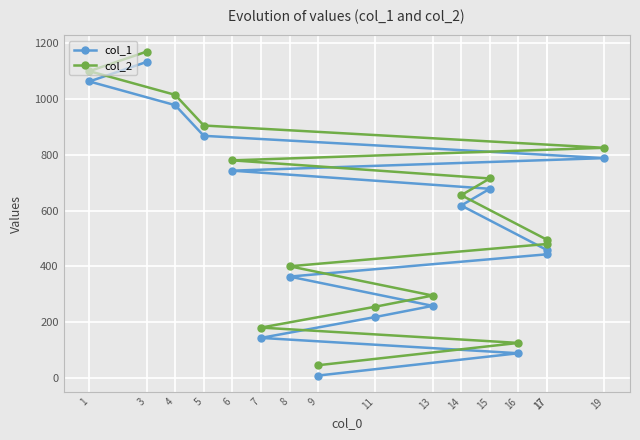

How many values in the col_2 series exceed 655?

7